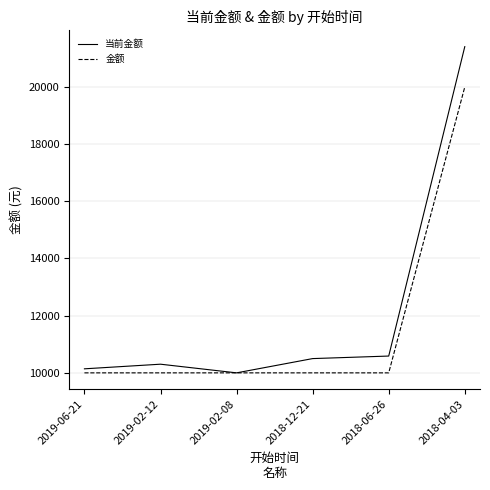

What is the sum of all 金额 values?

70000.0